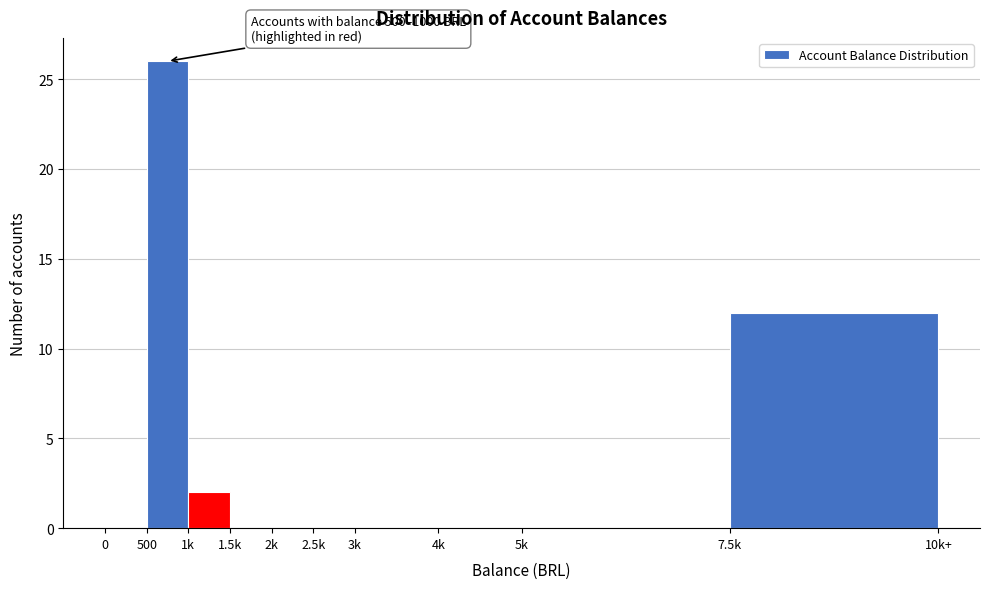

Reading left to right, transcribe all the data shown in this chart.

0=0	500=26	1k=2	1.5k=0	2k=0	2.5k=0	3k=0	4k=0	5k=0	7.5k=12